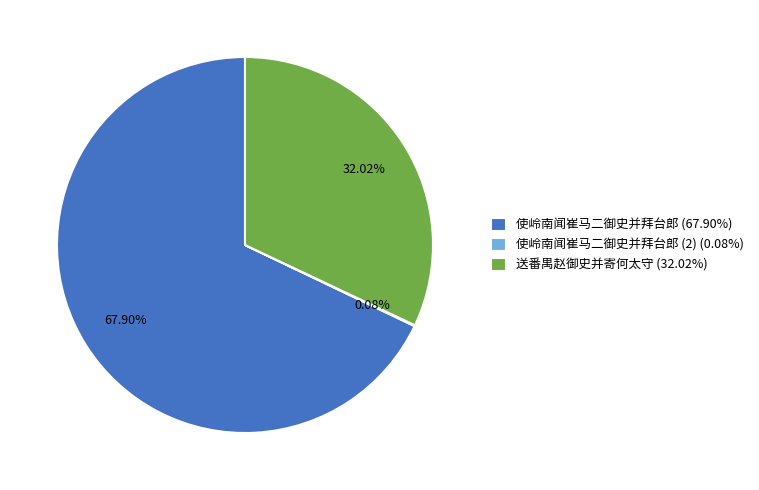

Which has a higher value, 送番禺赵御史并寄何太守 (32.02%) or 使岭南闻崔马二御史并拜台郎 (67.90%)?

使岭南闻崔马二御史并拜台郎 (67.90%)